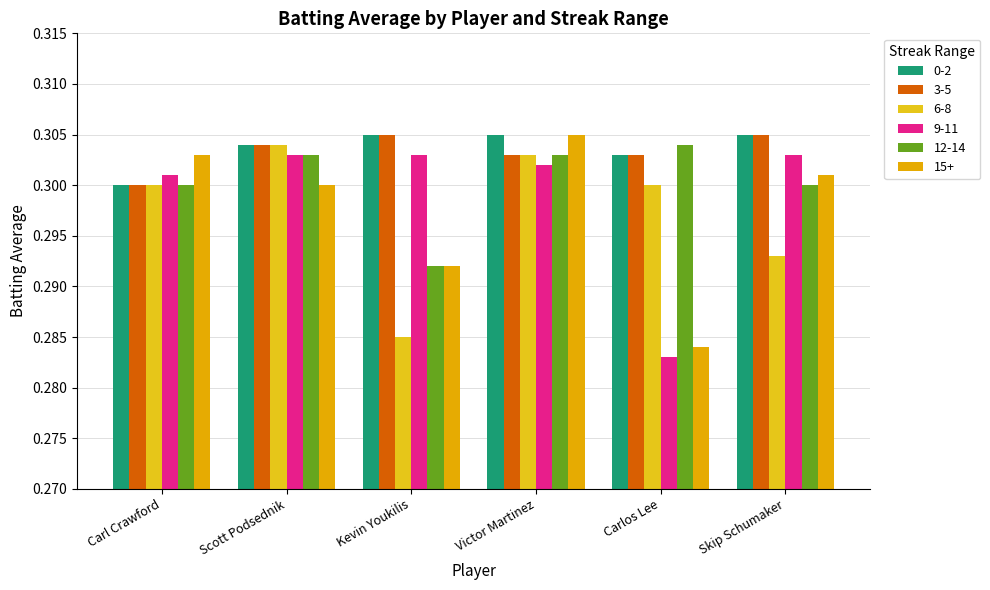

Rank the categories by 9-11 value from lowest to highest.

Carlos Lee, Carl Crawford, Victor Martinez, Scott Podsednik, Kevin Youkilis, Skip Schumaker